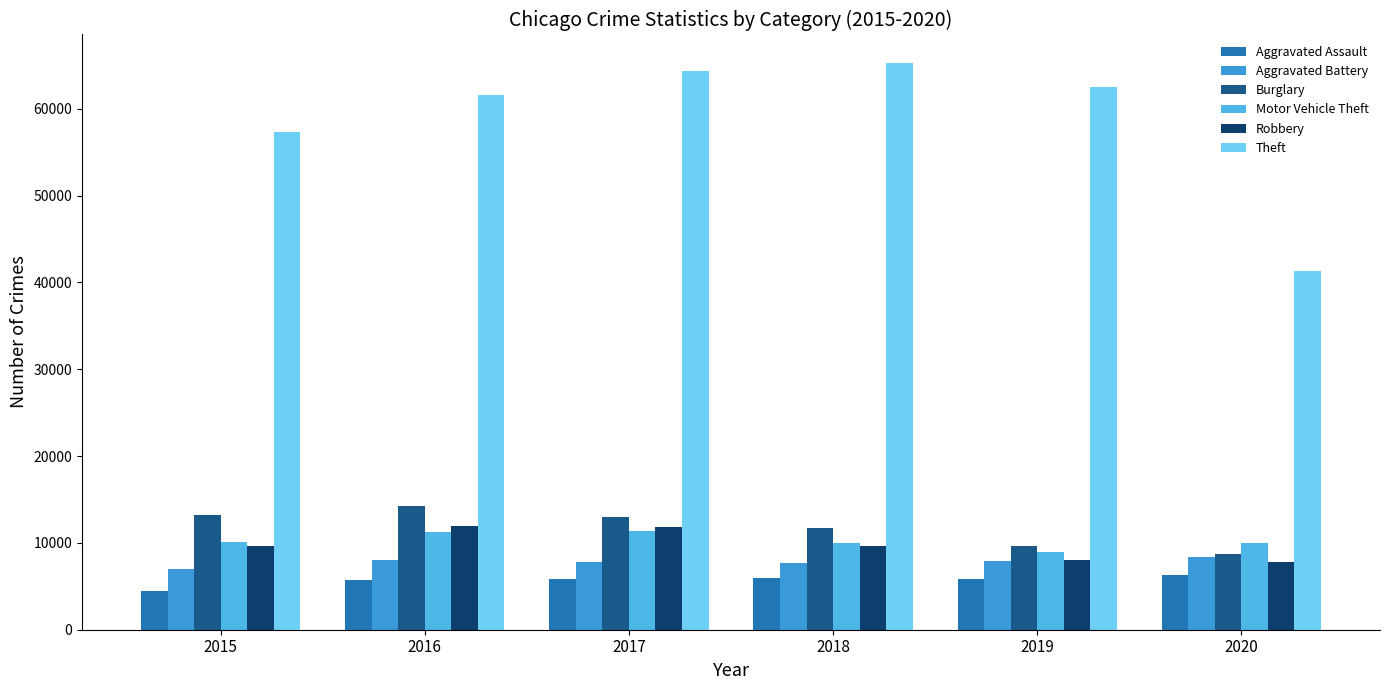

How many bars are there in total?

36